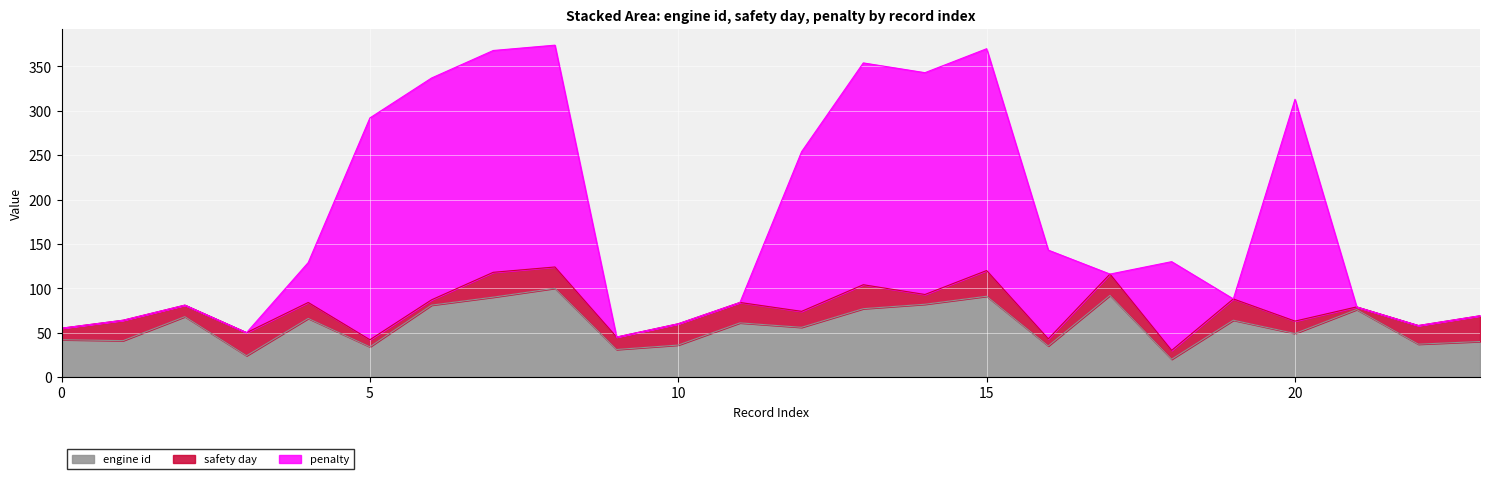

What is the maximum value for engine id?

100